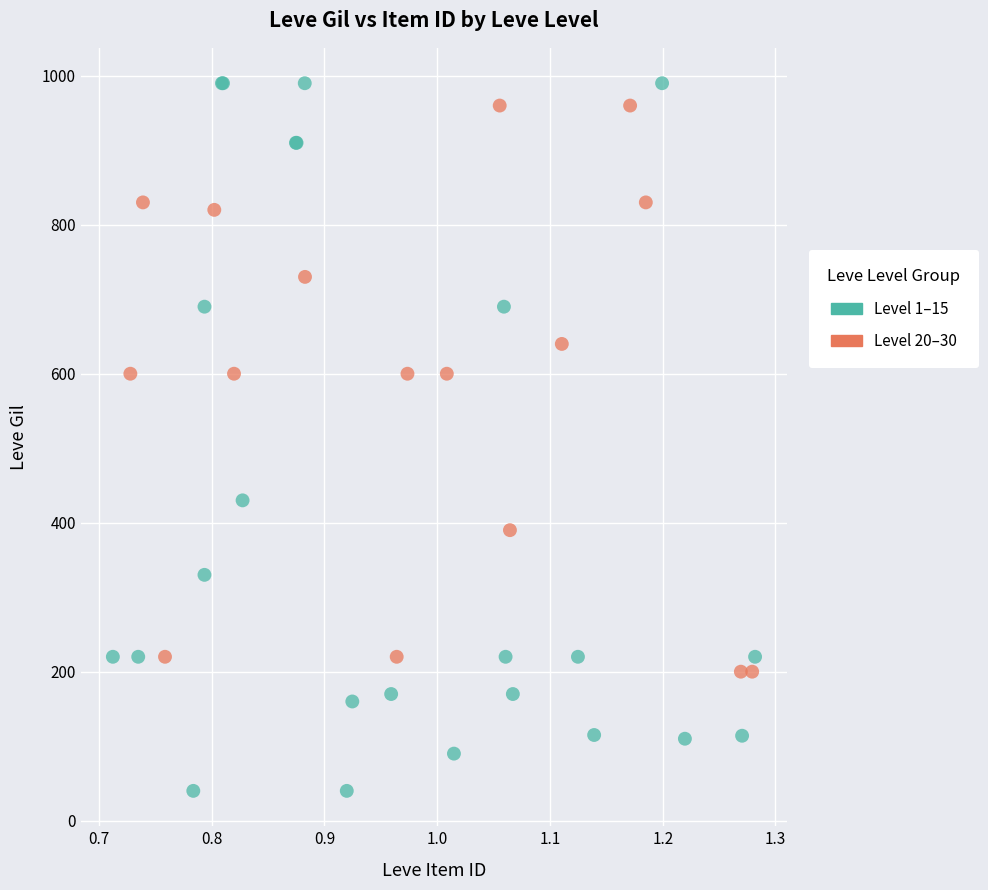

Which series has the largest Y range (max minus min)?

Level 1–15